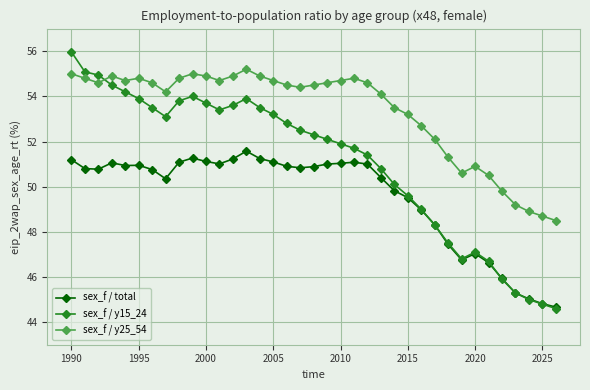

What is the sum of all sex_f / y15_24 values?

1890.5